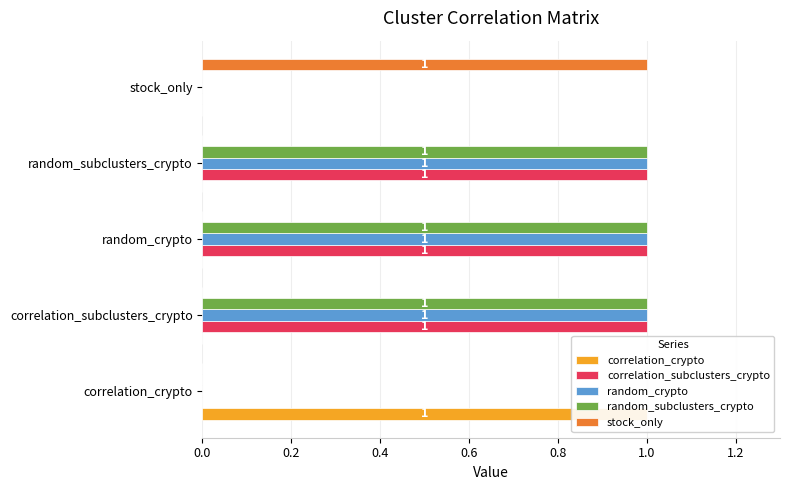

What are all the series names shown in the legend?

correlation_crypto, correlation_subclusters_crypto, random_crypto, random_subclusters_crypto, stock_only